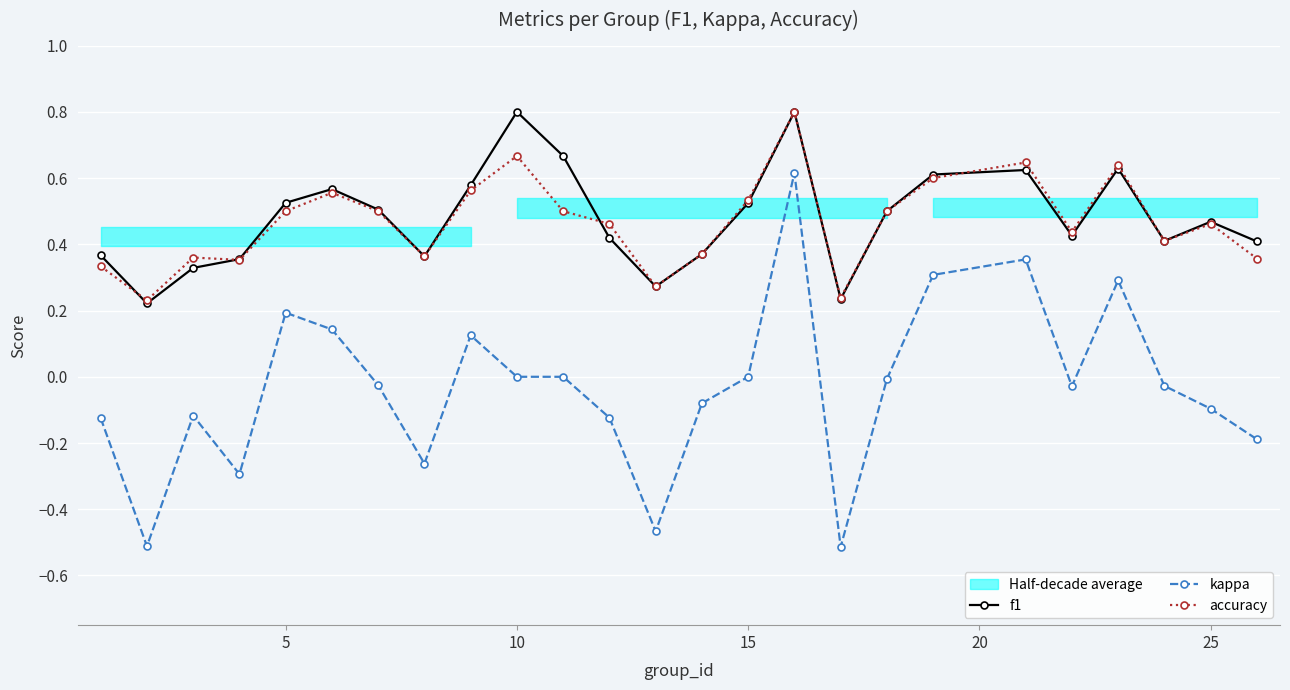

True or false: f1 has more than 0 points higher than both neighbors.

True